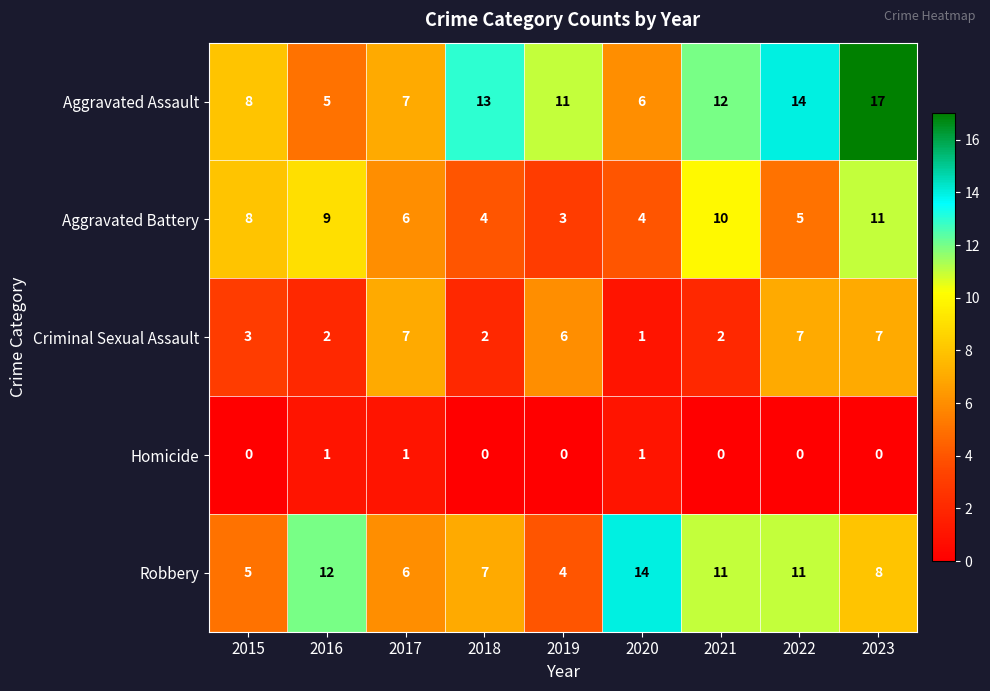

What is the spread (max minus min) of values at 2018?

13